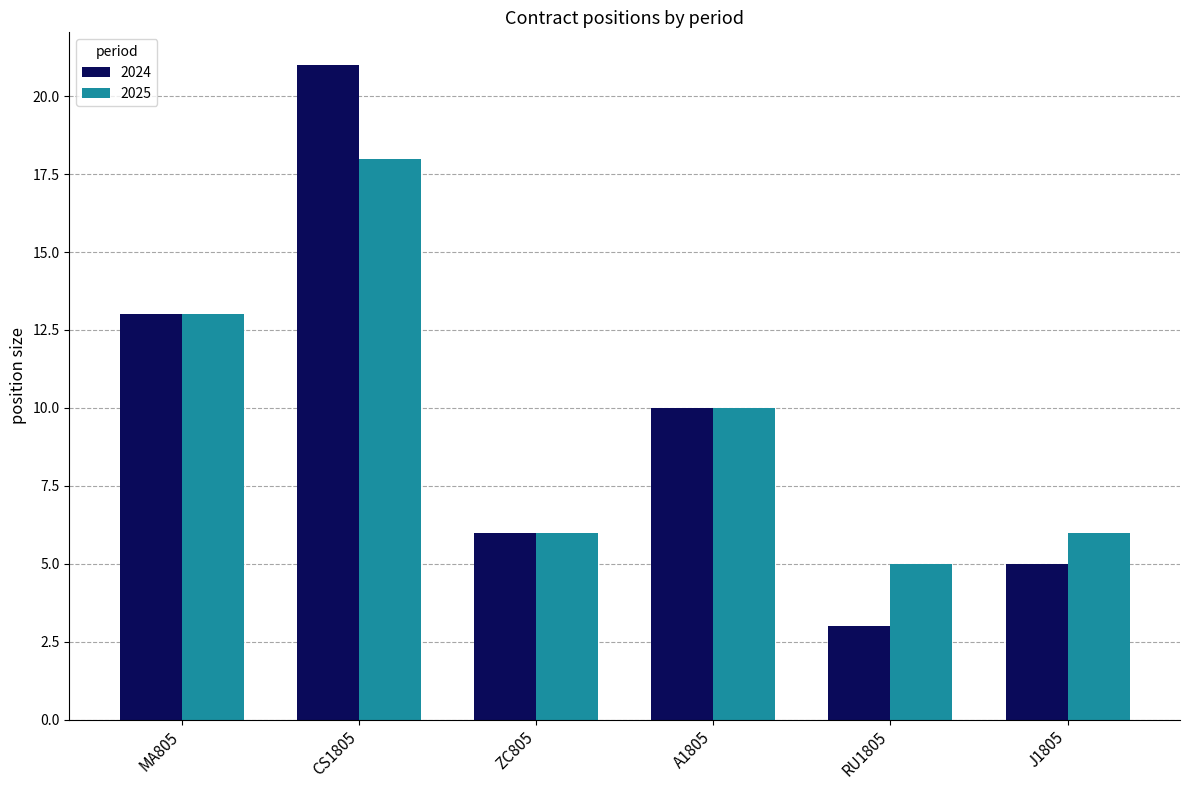

Reading left to right, transcribe all the data shown in this chart.

2024: 13	21	6	10	3	5
2025: 13	18	6	10	5	6